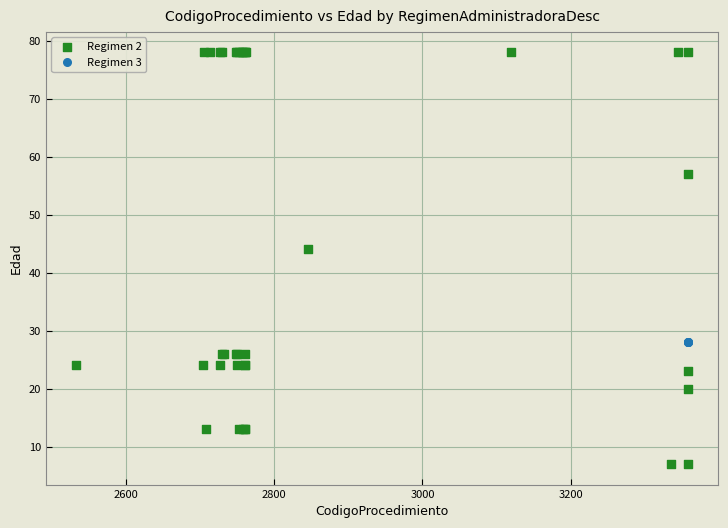

Which series contains the highest Y value?

Regimen 2